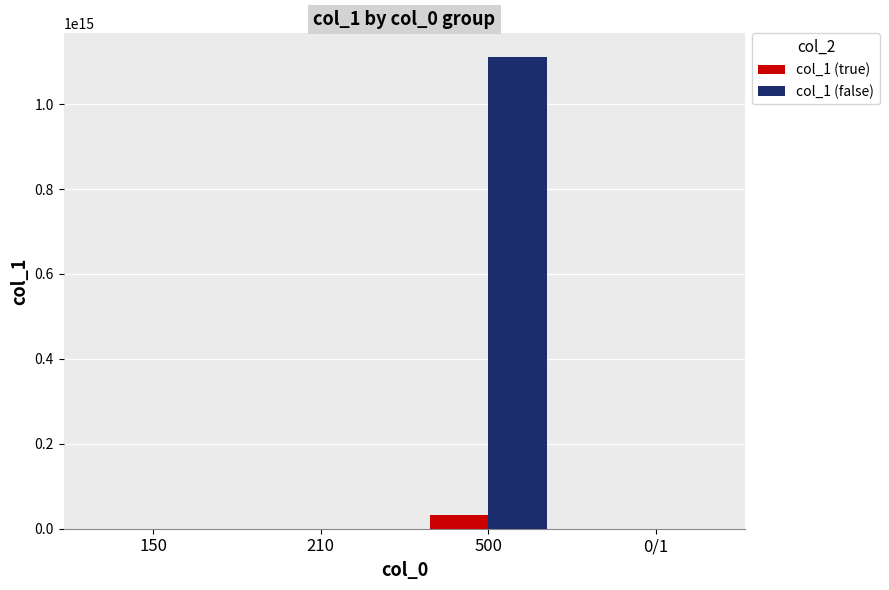

Which series has the largest total across all categories?

col_1 (false)